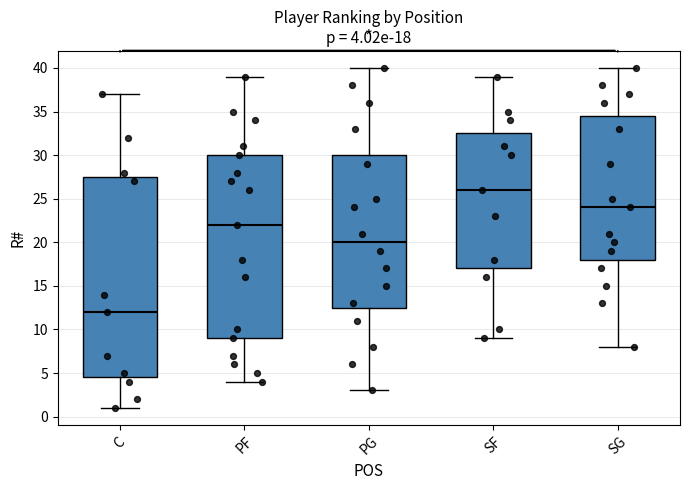

Comparing the boxes themselves (not the whiskers), which one is the tallest?

C